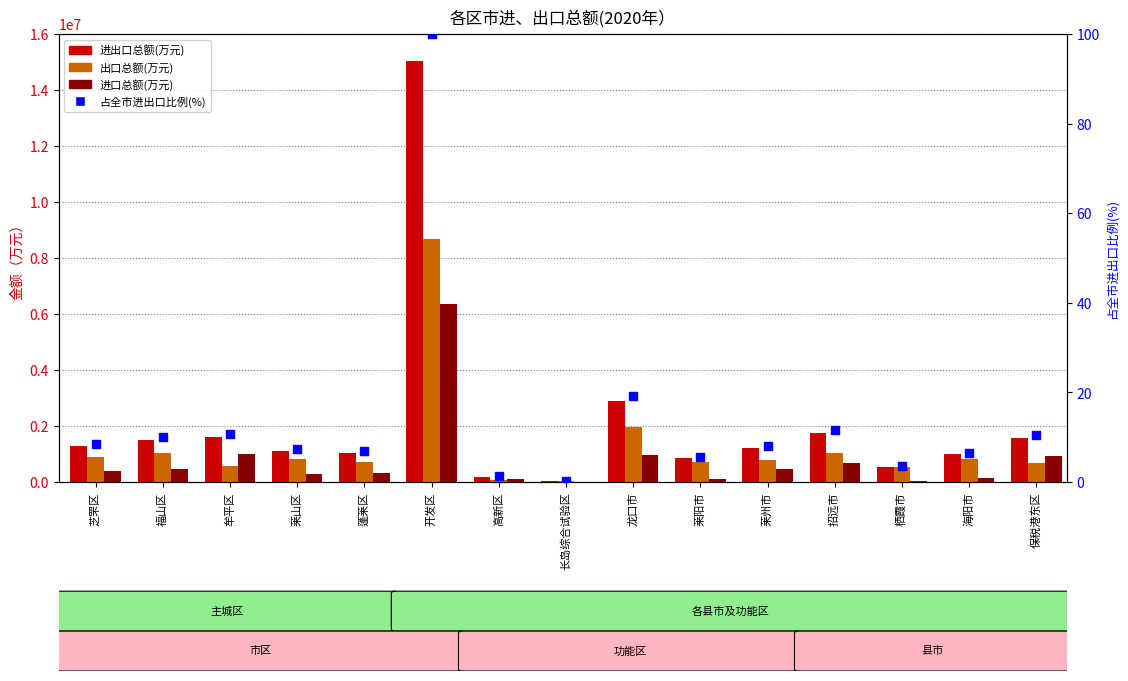

What is the total value across all series at 海阳市?

1970338.6